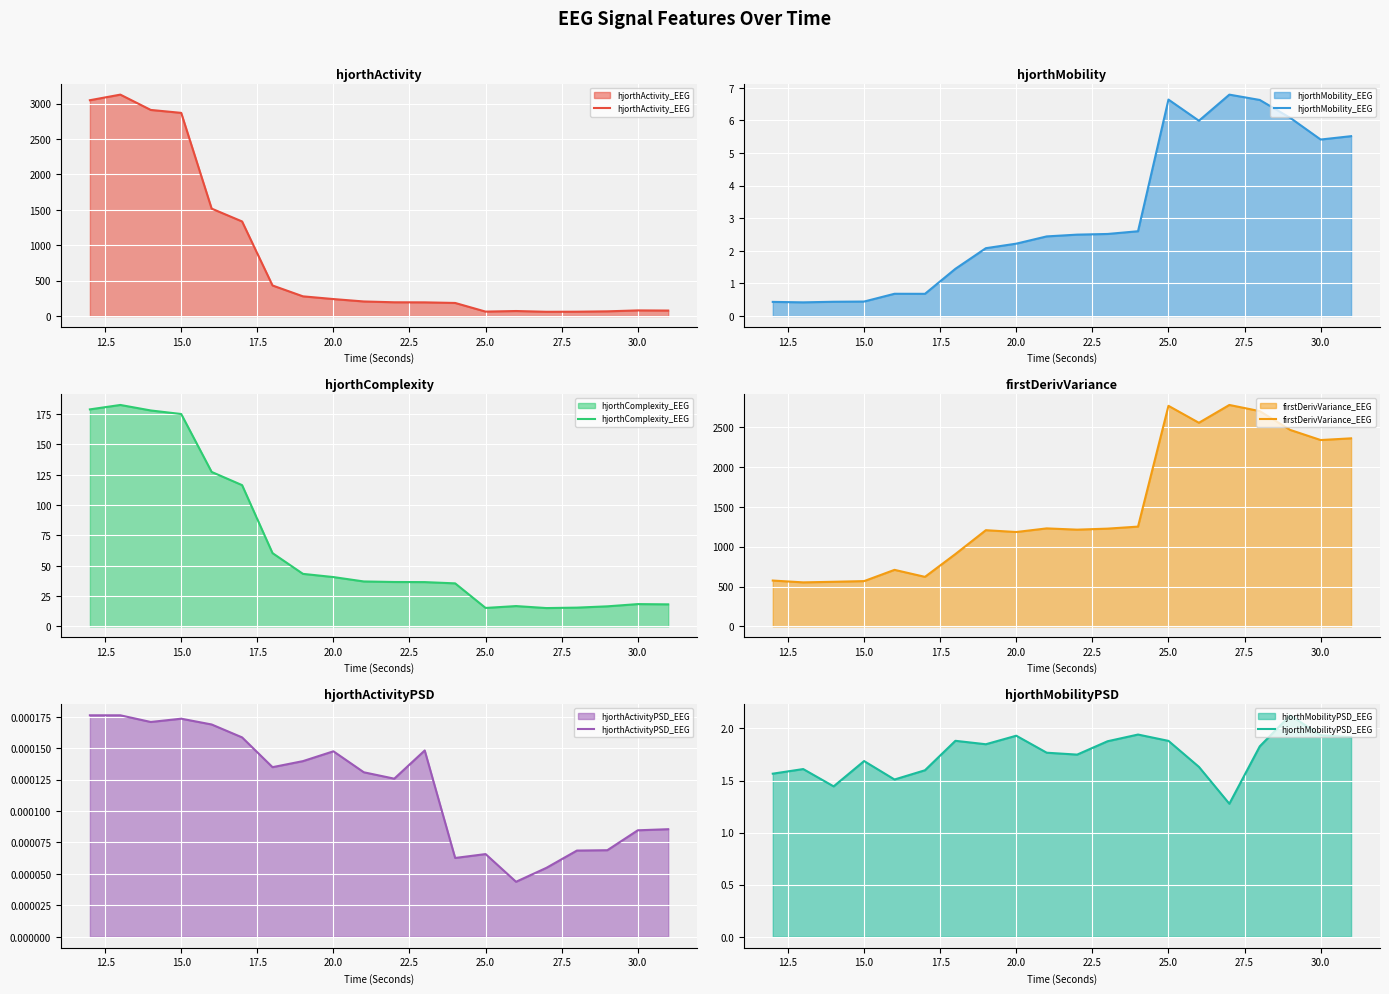

Which series has the widest spread of values?

hjorthActivity_EEG